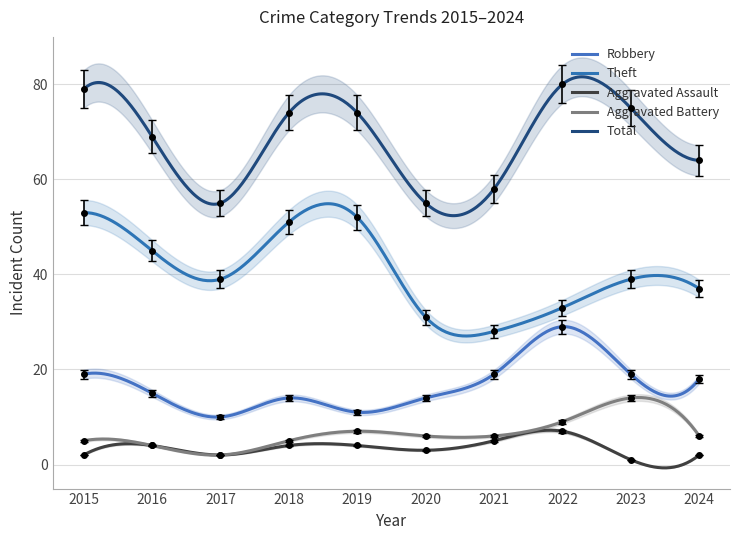

How many lines are shown in the chart?

5